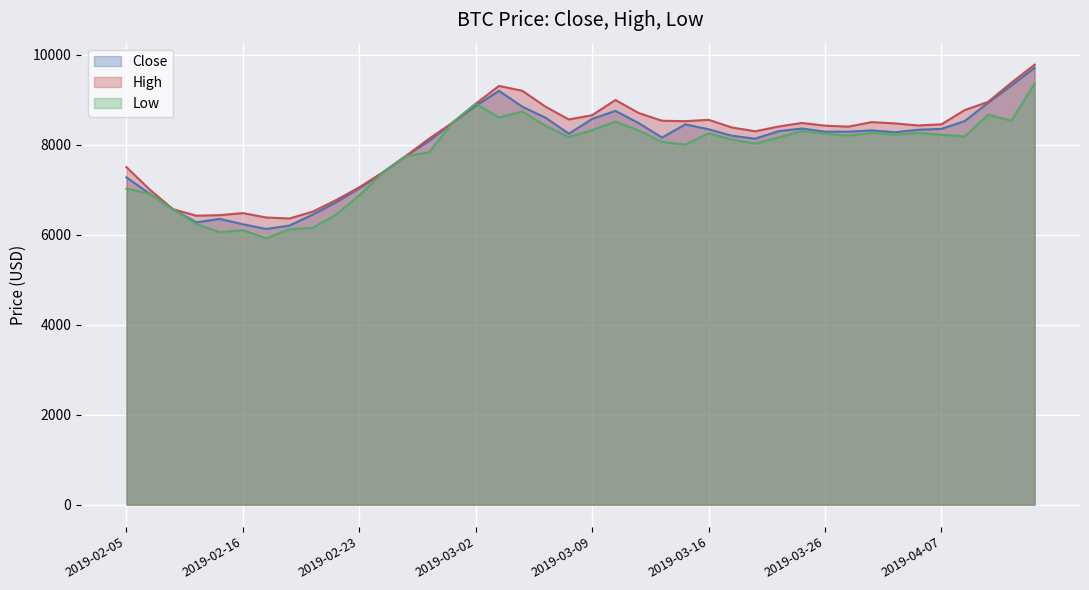

Is the value of Close at 2019-02-05 greater than the value of Low at 2019-03-02?

No